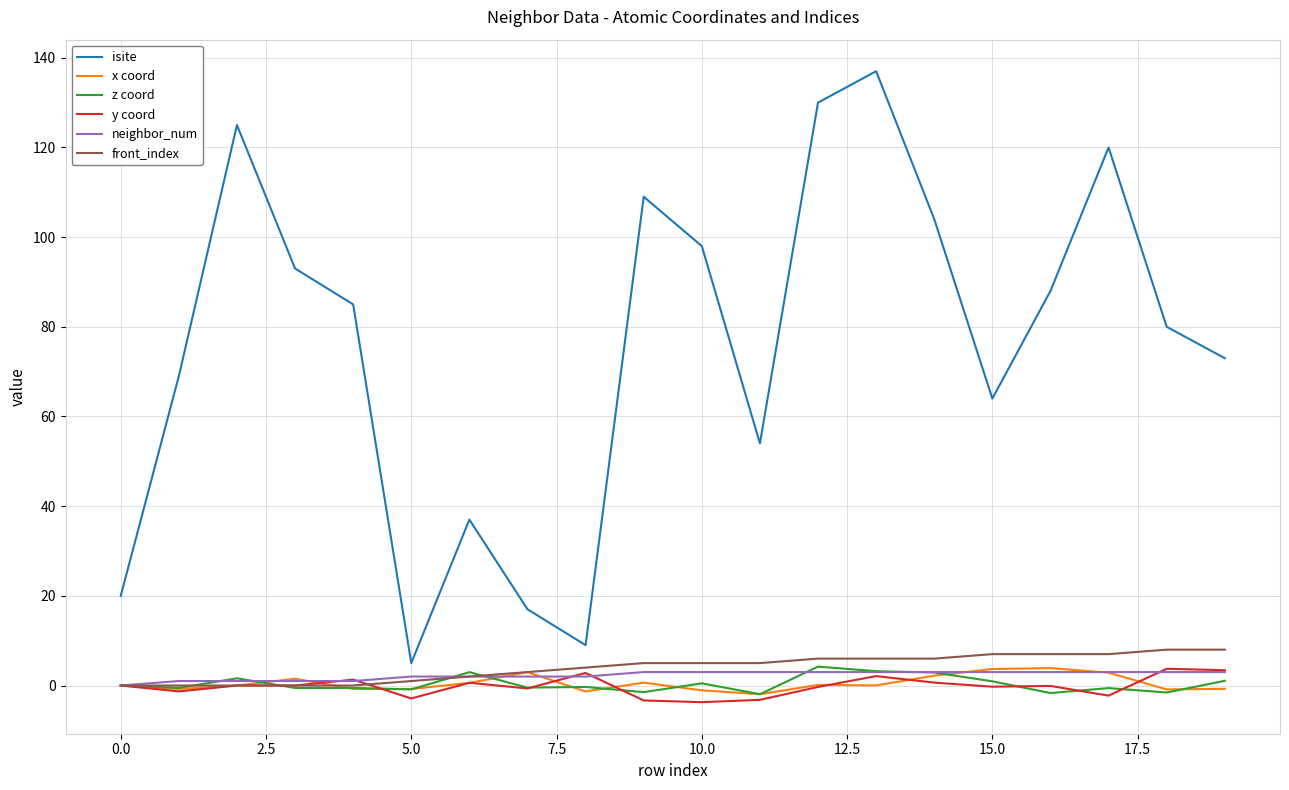

Which series has the widest spread of values?

isite